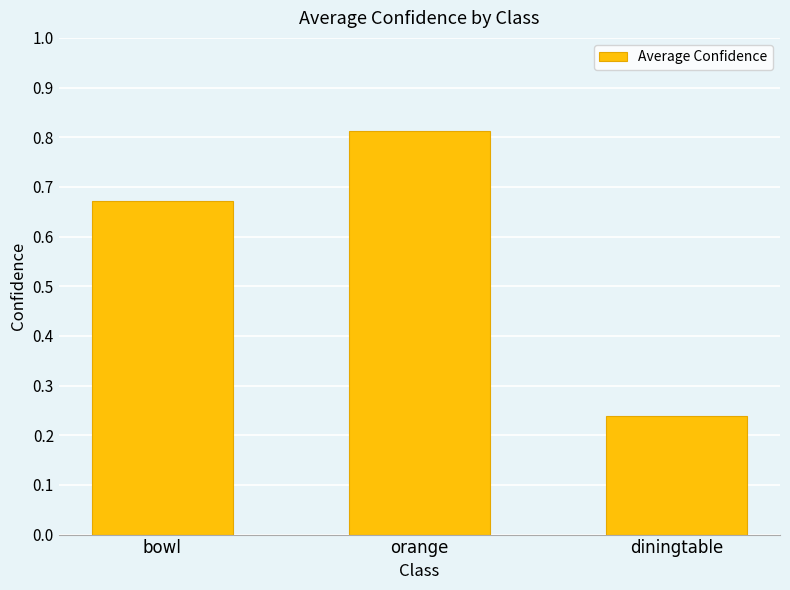

At which label is the value closest to 0?

diningtable